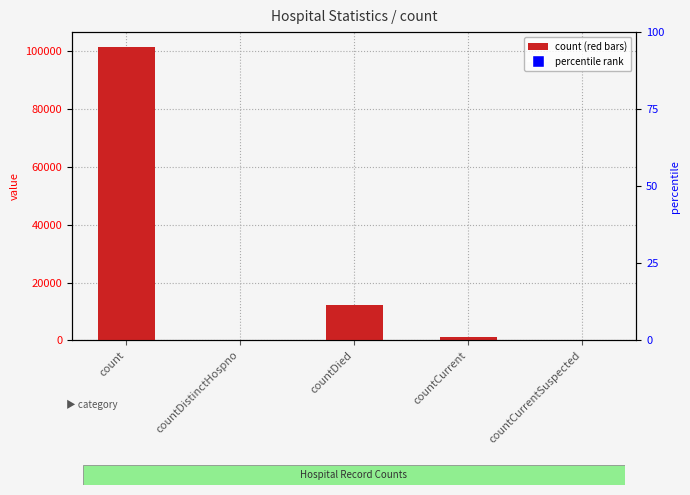

What position from the right is count?

5